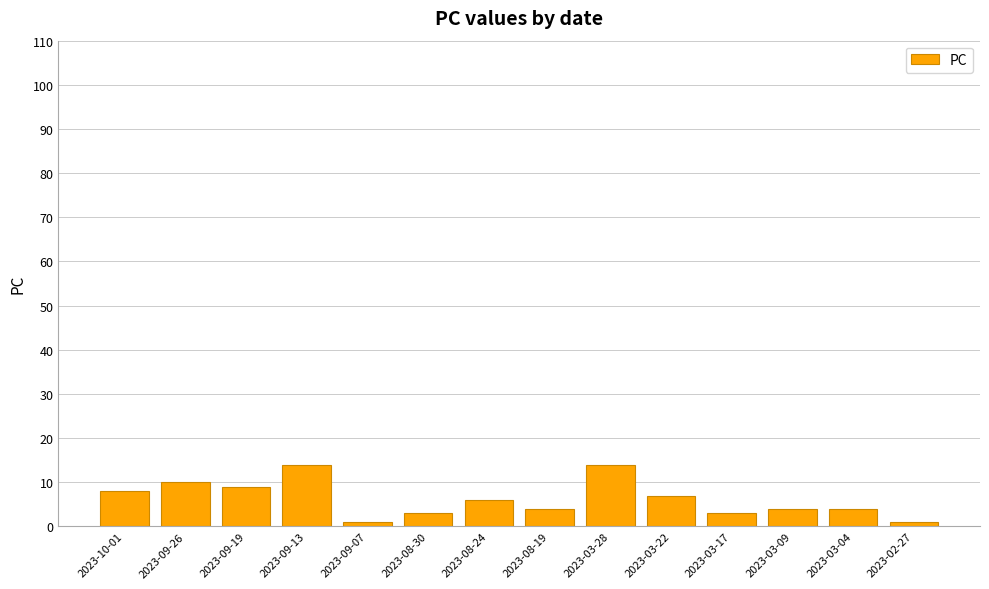

True or false: the data shows 3 at 2023-08-30.

True